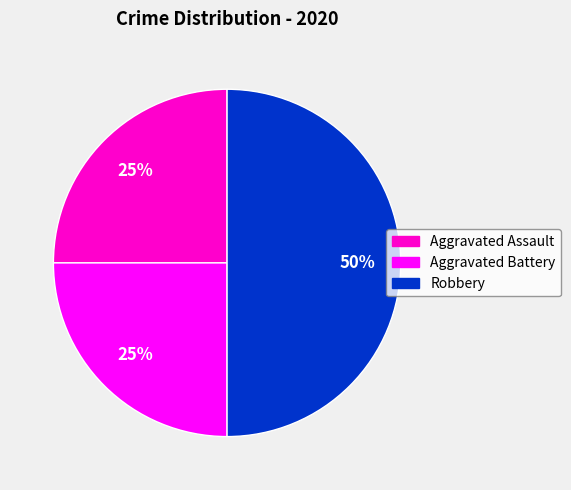

Between Aggravated Battery and Robbery, which is larger?

Robbery